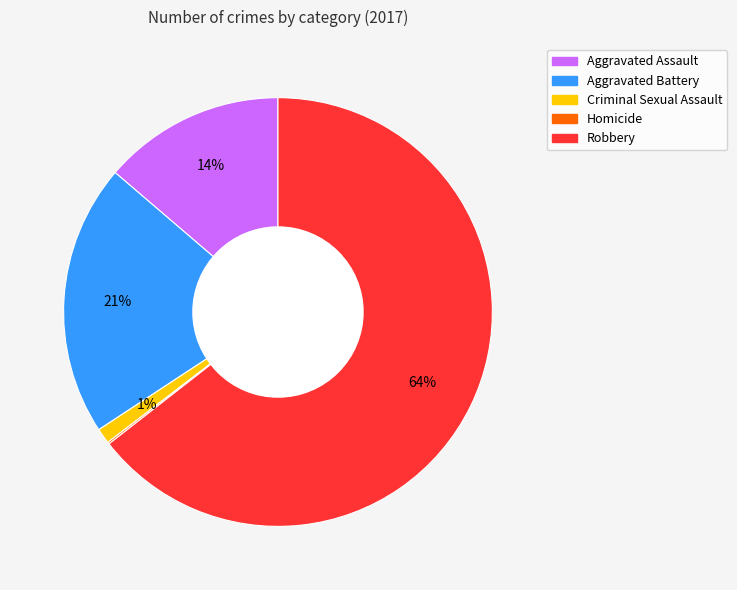

To the nearest percent, what is the average slice percentage?

20%